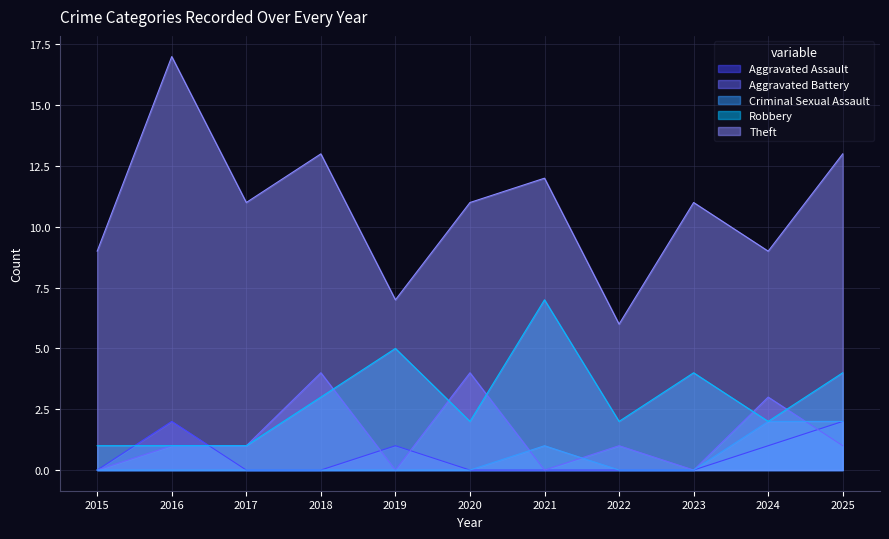

Is it true that Criminal Sexual Assault equals -1 at 2023?

False